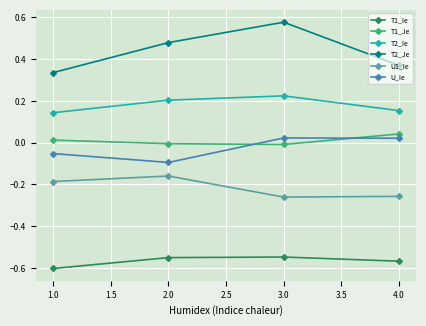

The value of T1_Je at 2.0 is -0.0. True or false?

True